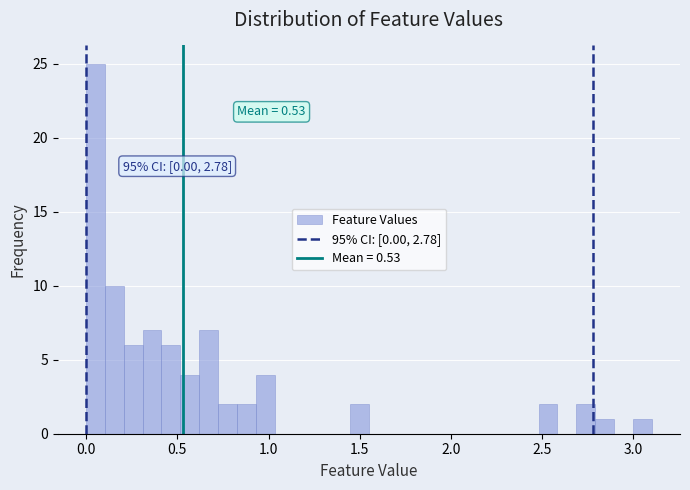

Read against the x-axis, roughly where is the centre of the tallest bar?

0.05